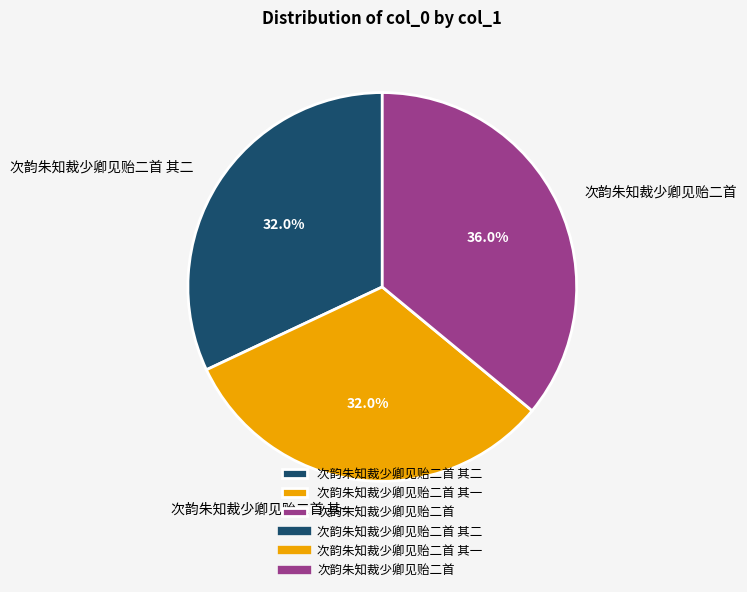

What is the largest slice in the pie chart?

次韵朱知裁少卿见贻二首